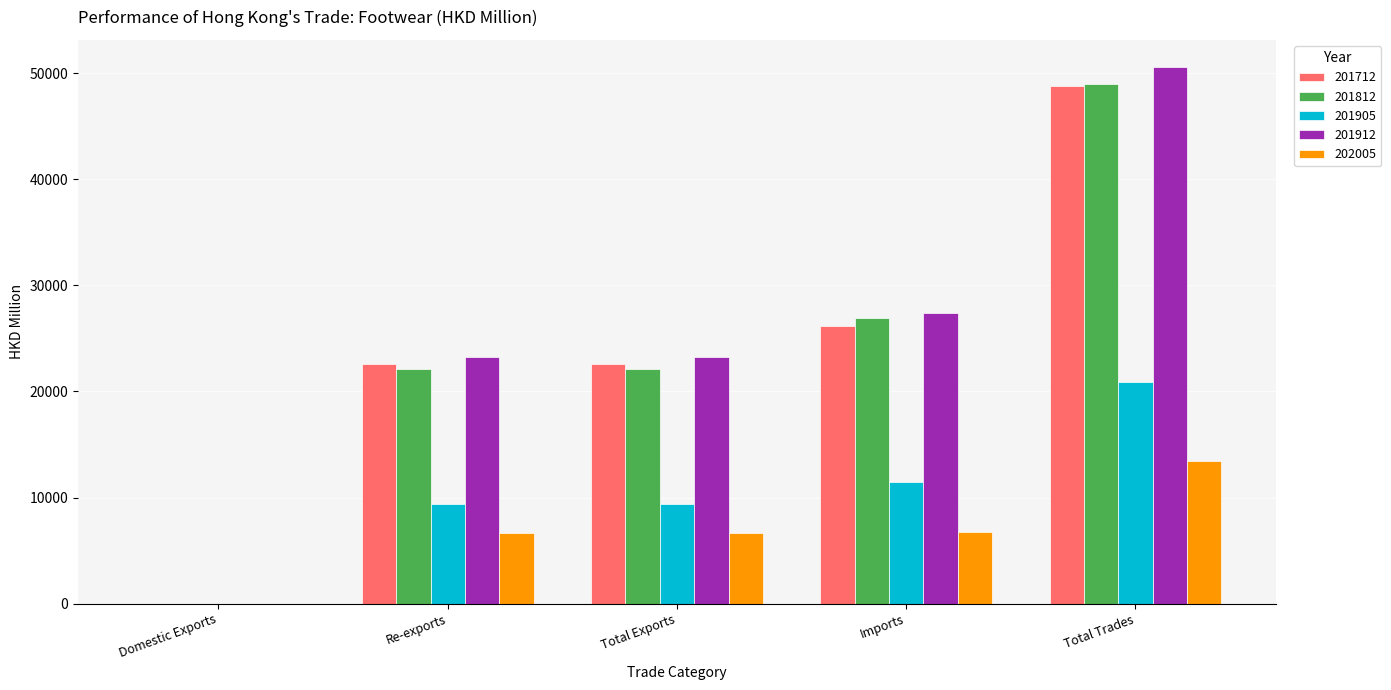

Which series changed the most between Total Exports and Imports?

201812